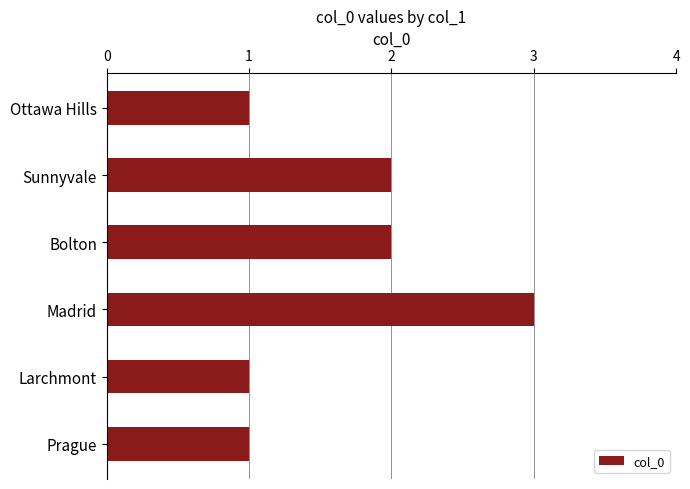

What is the sum of the values at Madrid and Ottawa Hills?

4